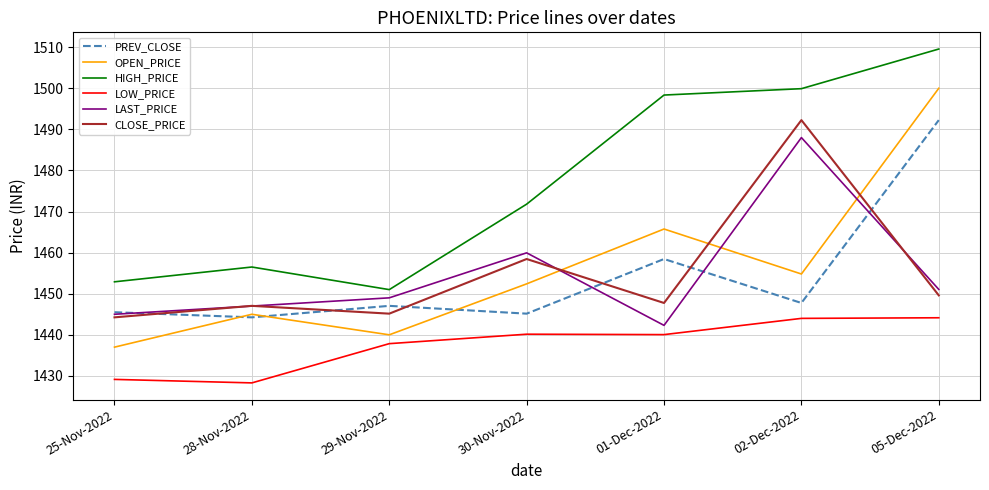

Where does the PREV_CLOSE series first go above 1447?

29-Nov-2022